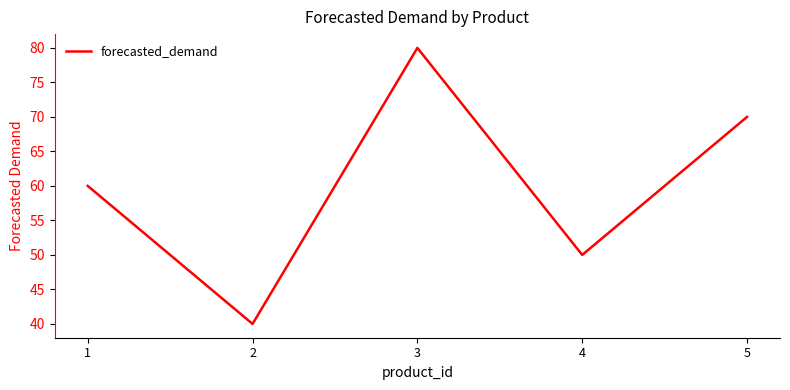

How many series are shown in this chart?

1